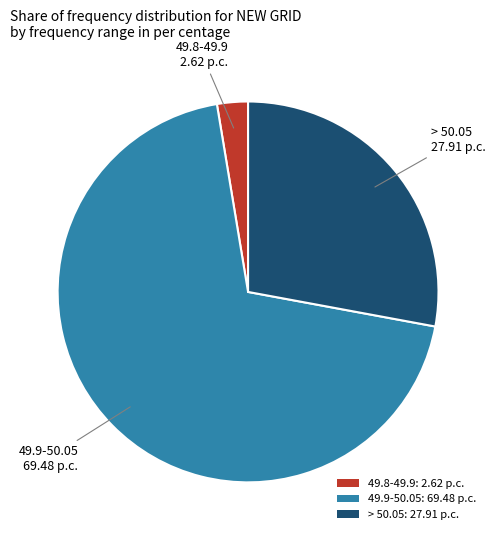

Which slice is the smallest?

49.8-49.9